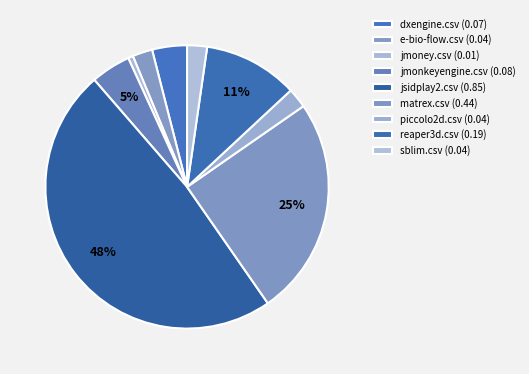

Count the number of slices in the pie.

9